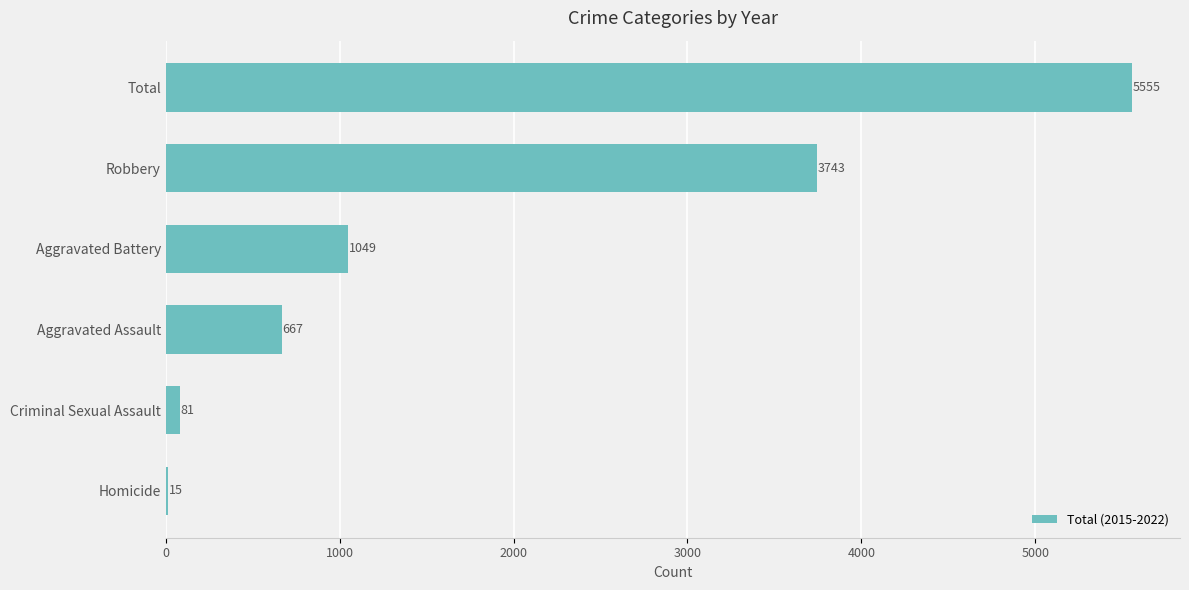

What is the sum of all values?

11110